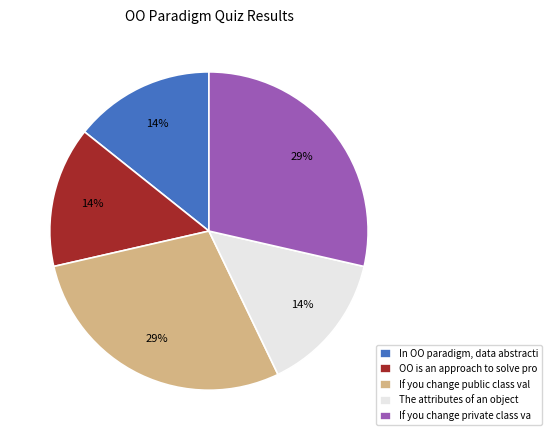

How many segments does this pie chart have?

5